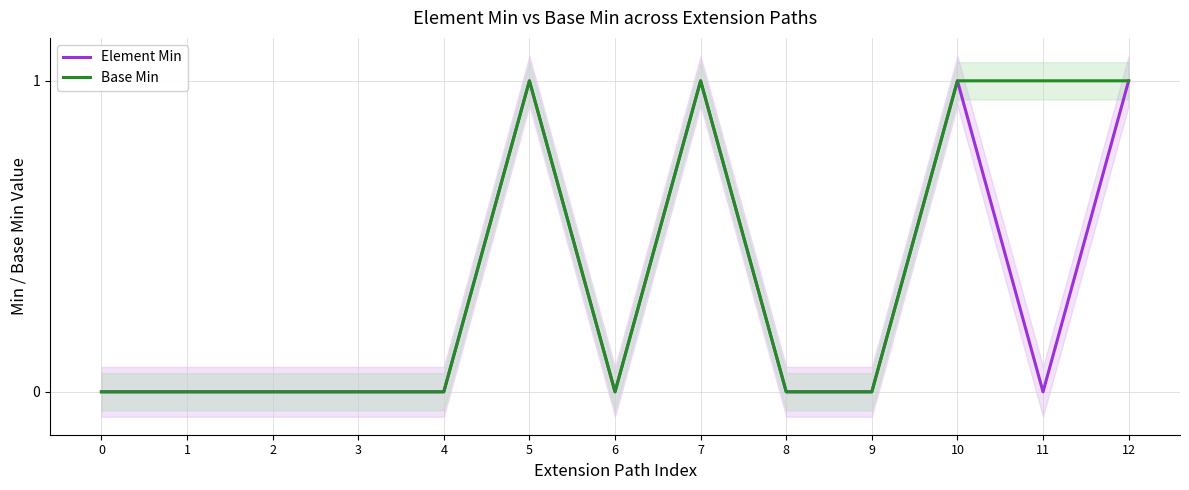

What is the sum of the Base Min values at 5 and 11?

2